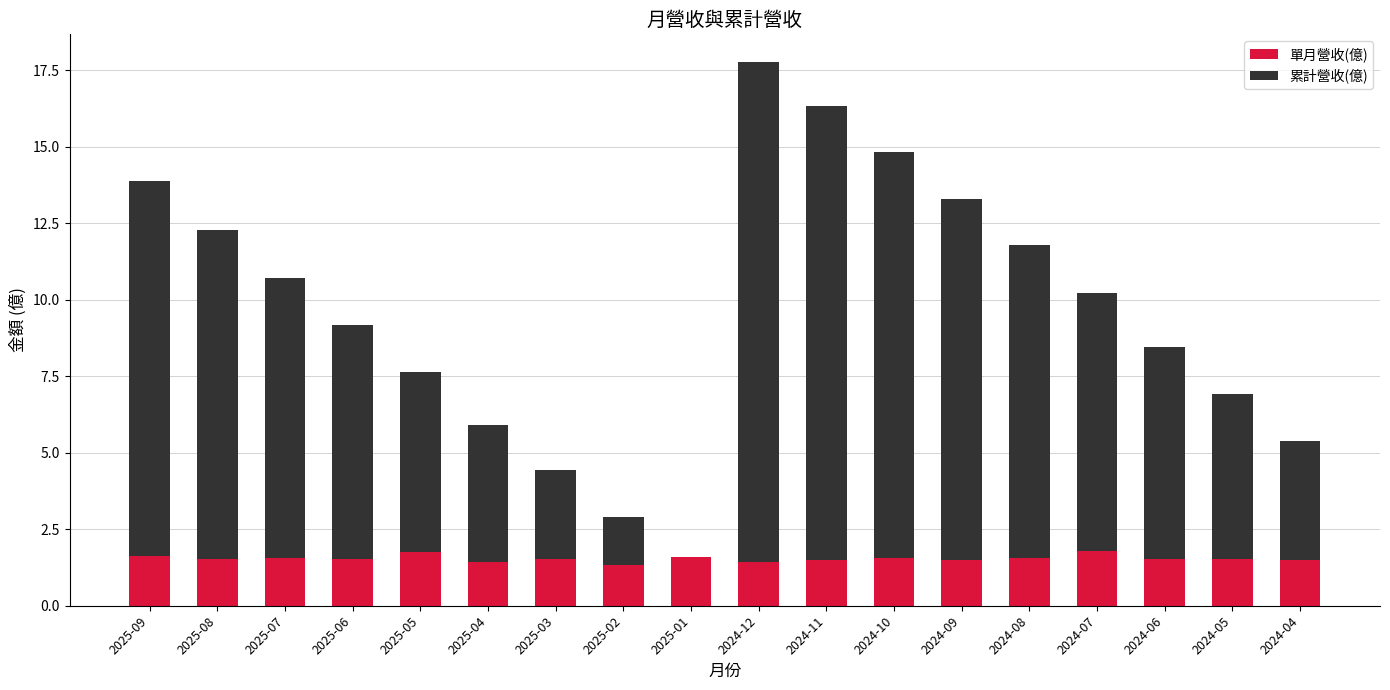

What is the maximum value for 單月營收(億)?

1.8